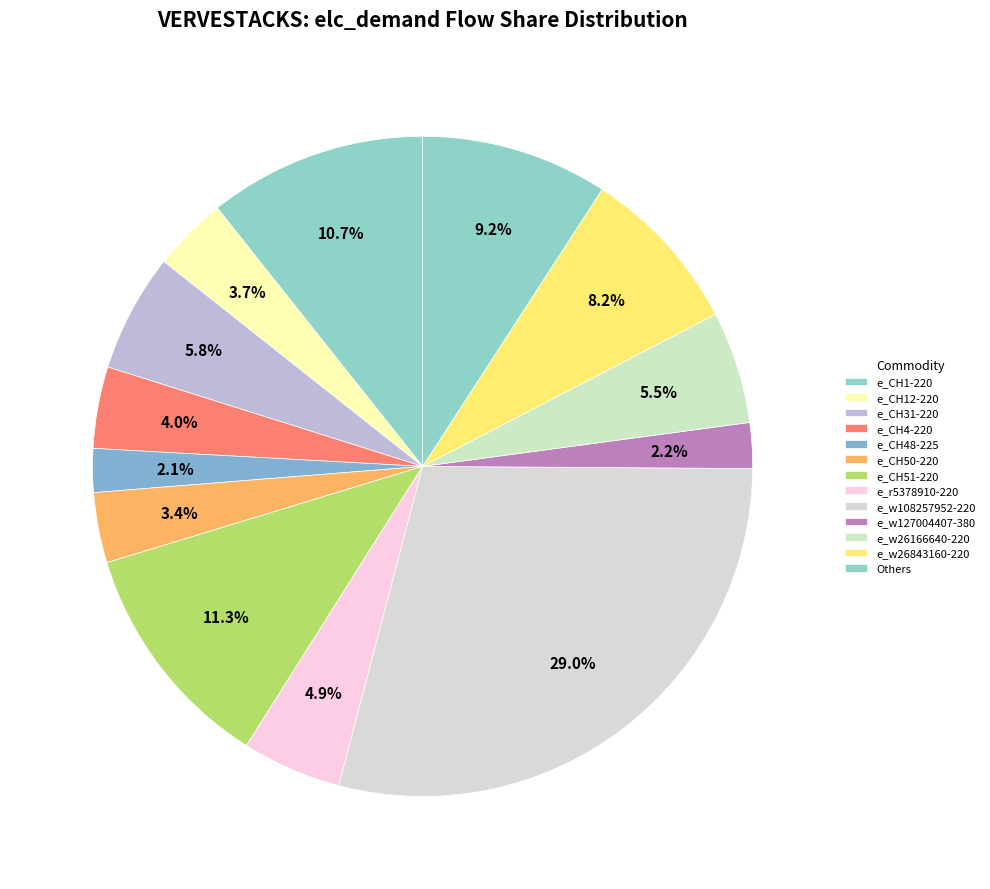

How many slices are in this pie chart?

13